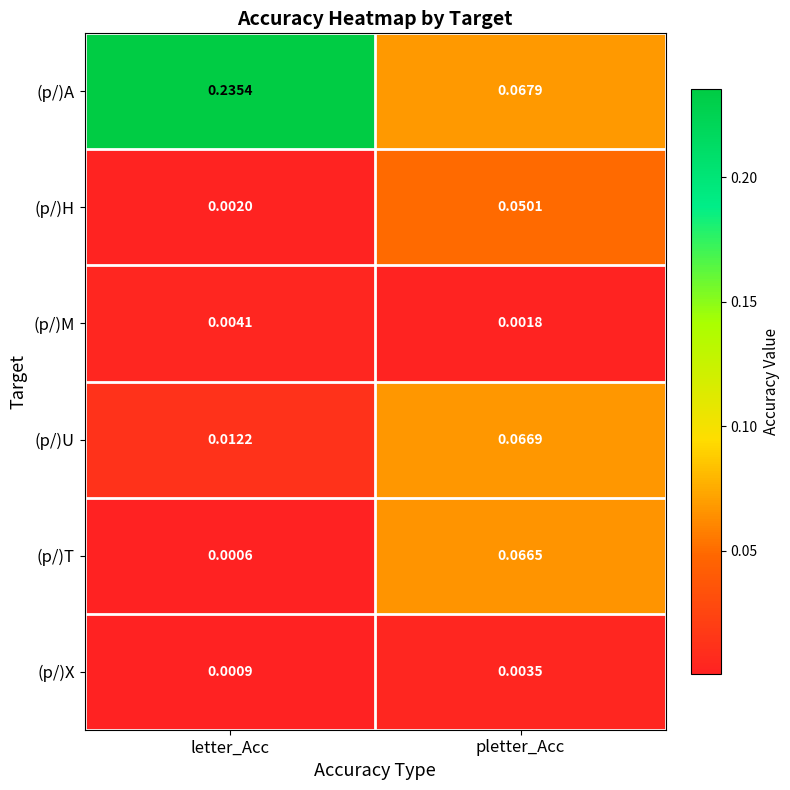

At which category does the chart reach its peak across all series?

letter_Acc